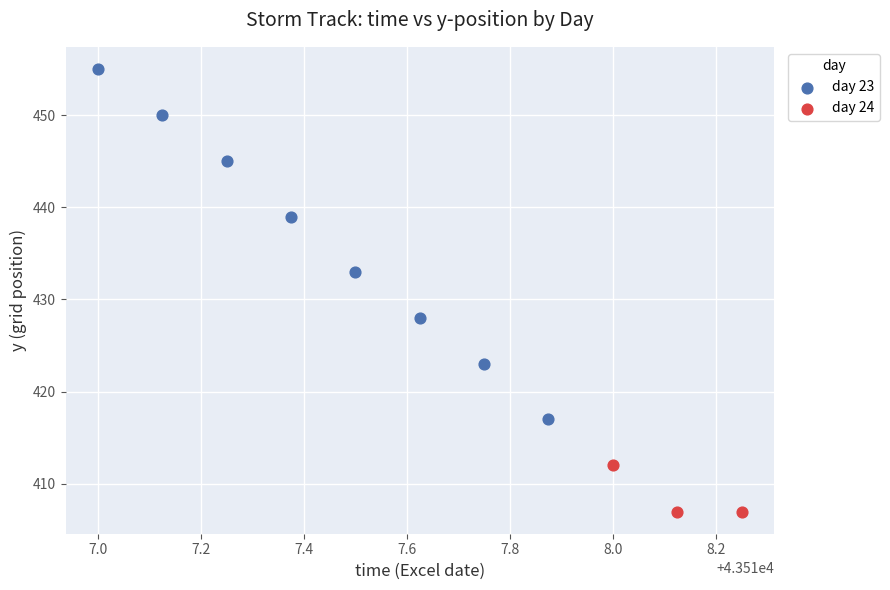

Which series contains the highest Y value?

day 23